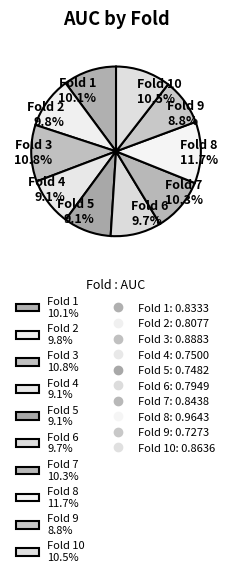

Which has a higher value, Fold 9 8.8% or Fold 1 10.1%?

Fold 1 10.1%